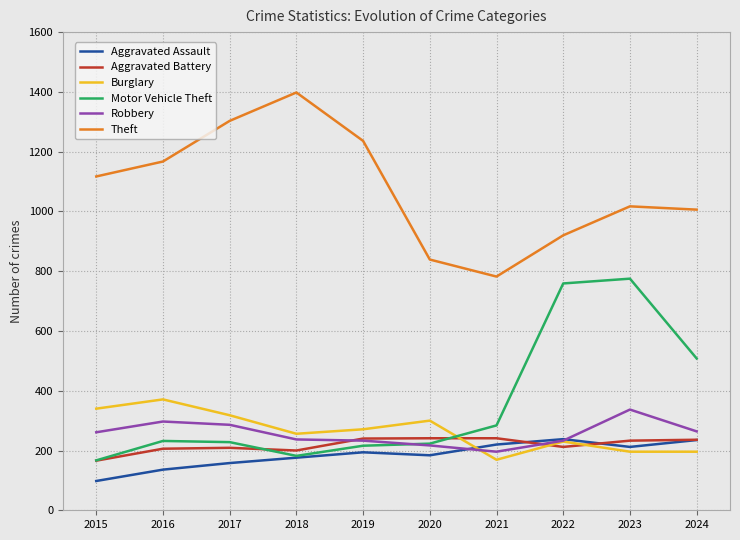

What is the total value across all series at 2023?

2770